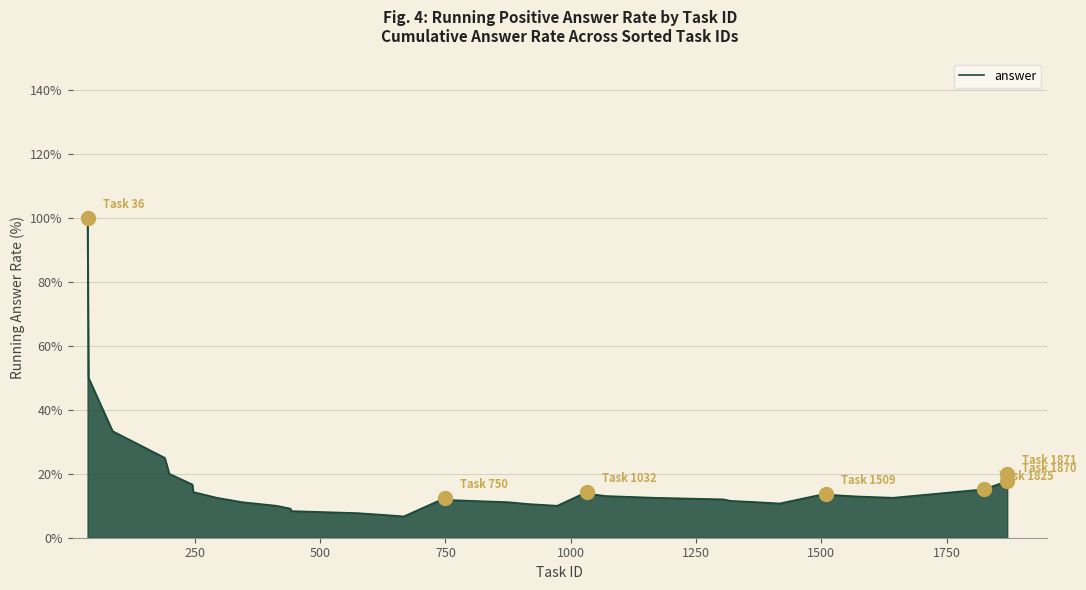

What is the difference between the maximum and minimum values?

93.3